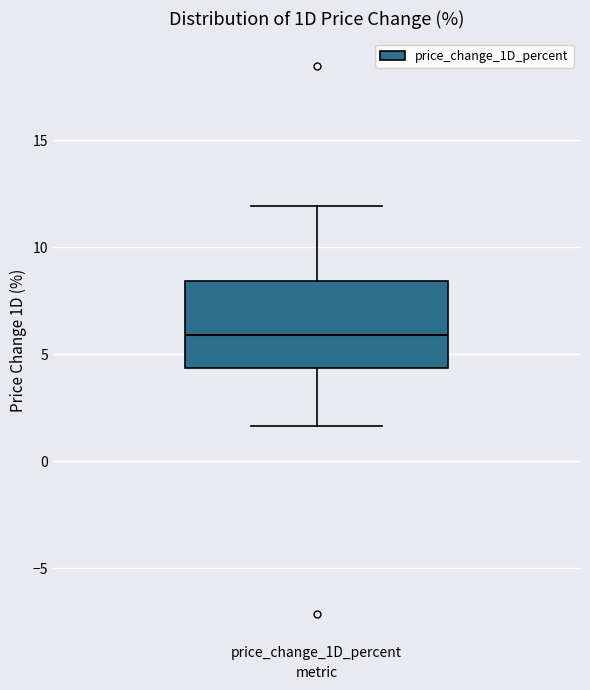

Where is the lower edge of the box for price_change_1D_percent on the y-axis? The values are not printed on the chart, so give them approximately, as read against the axis.

4.5